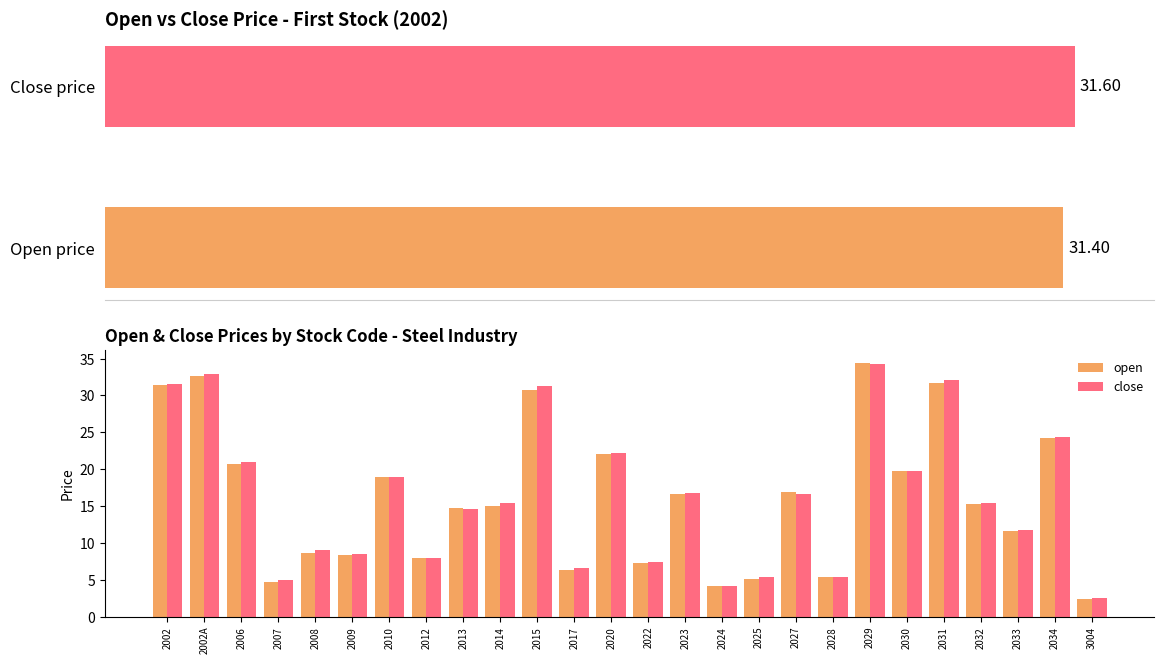

At how many categories does at least one series exceed 26?

5